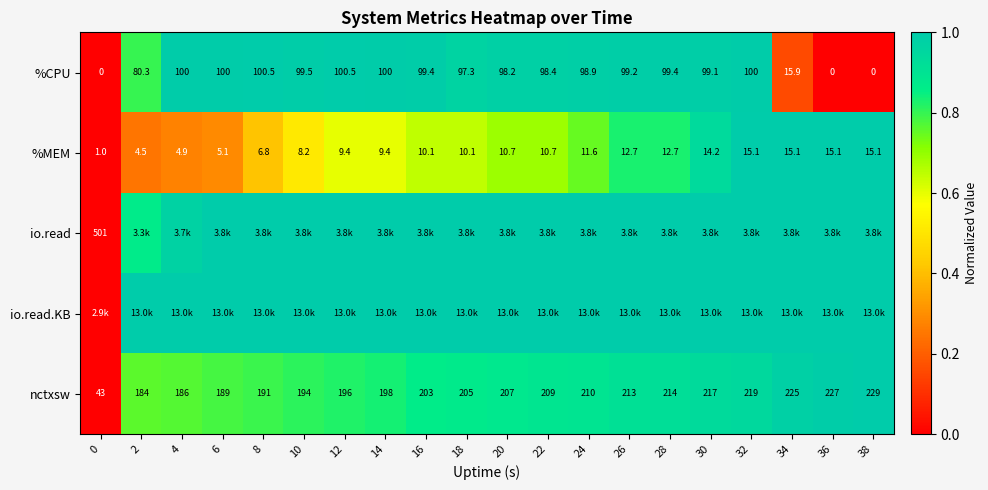

True or false: nctxsw has a value of 1.4 at 36.

False